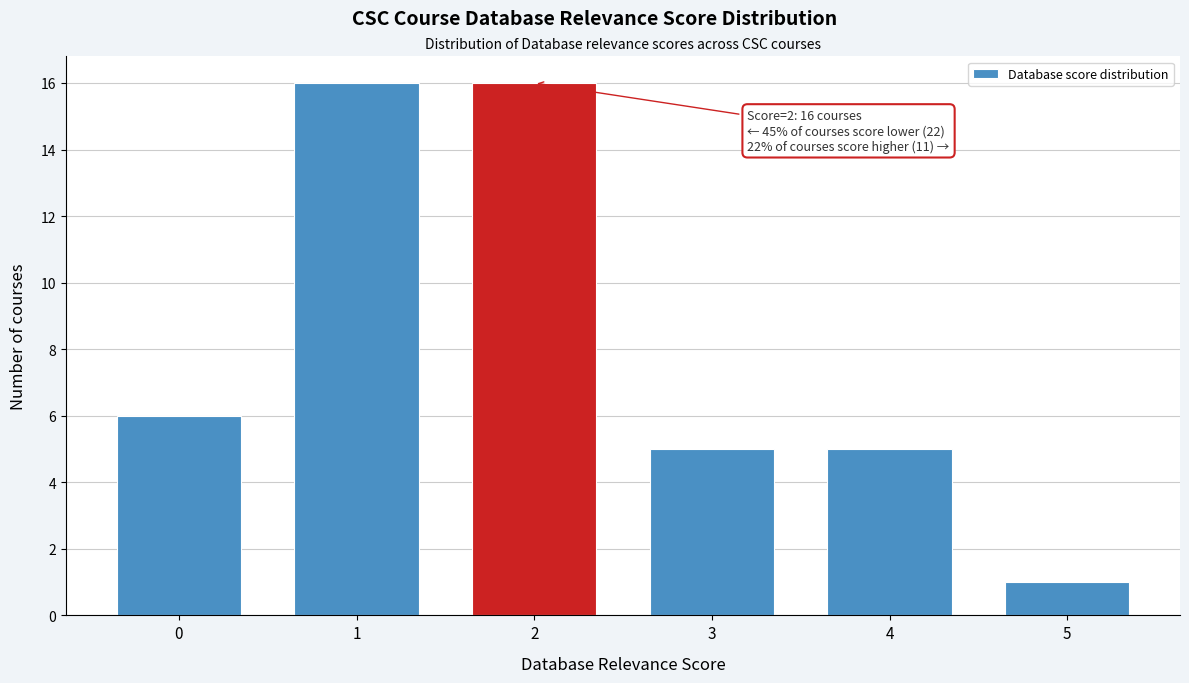

Reading right to left, list all the values displayed in this chart.

5=1	4=5	3=5	2=16	1=16	0=6